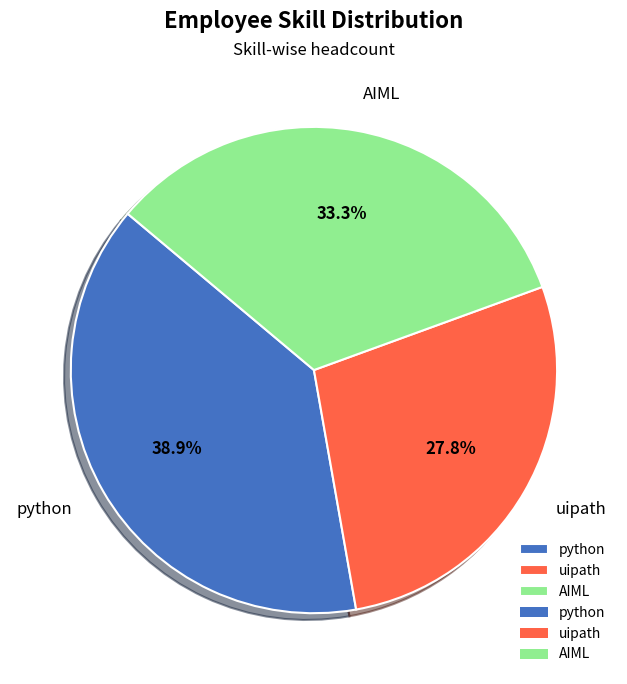

Is the sum of AIML and uipath greater than half?

Yes